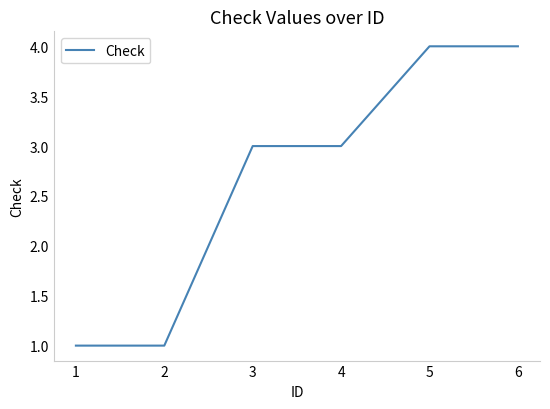

Reading right to left, list all the values displayed in this chart.

4	4	3	3	1	1